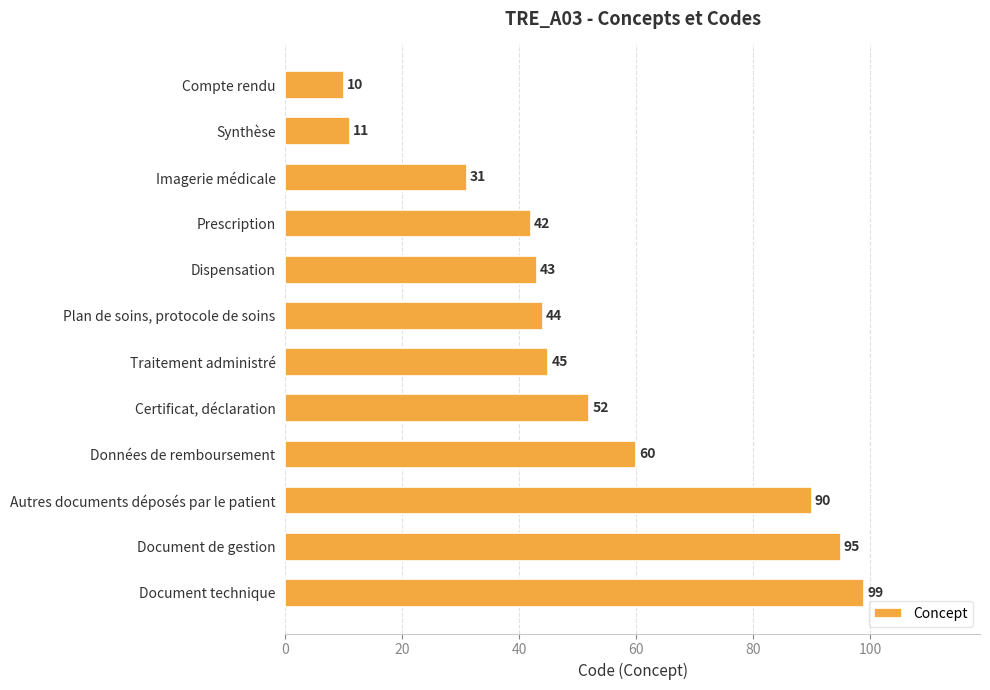

Reading top to bottom, list all the values displayed in this chart.

Compte rendu=10	Synthèse=11	Imagerie médicale=31	Prescription=42	Dispensation=43	Plan de soins, protocole de soins=44	Traitement administré=45	Certificat, déclaration=52	Données de remboursement=60	Autres documents déposés par le patient=90	Document de gestion=95	Document technique=99